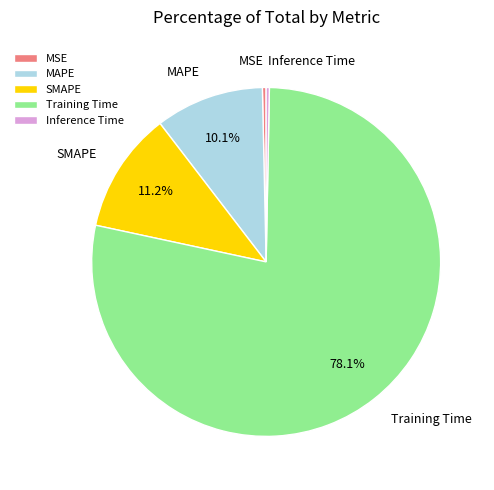

Which slice represents more than half of the pie?

Training Time